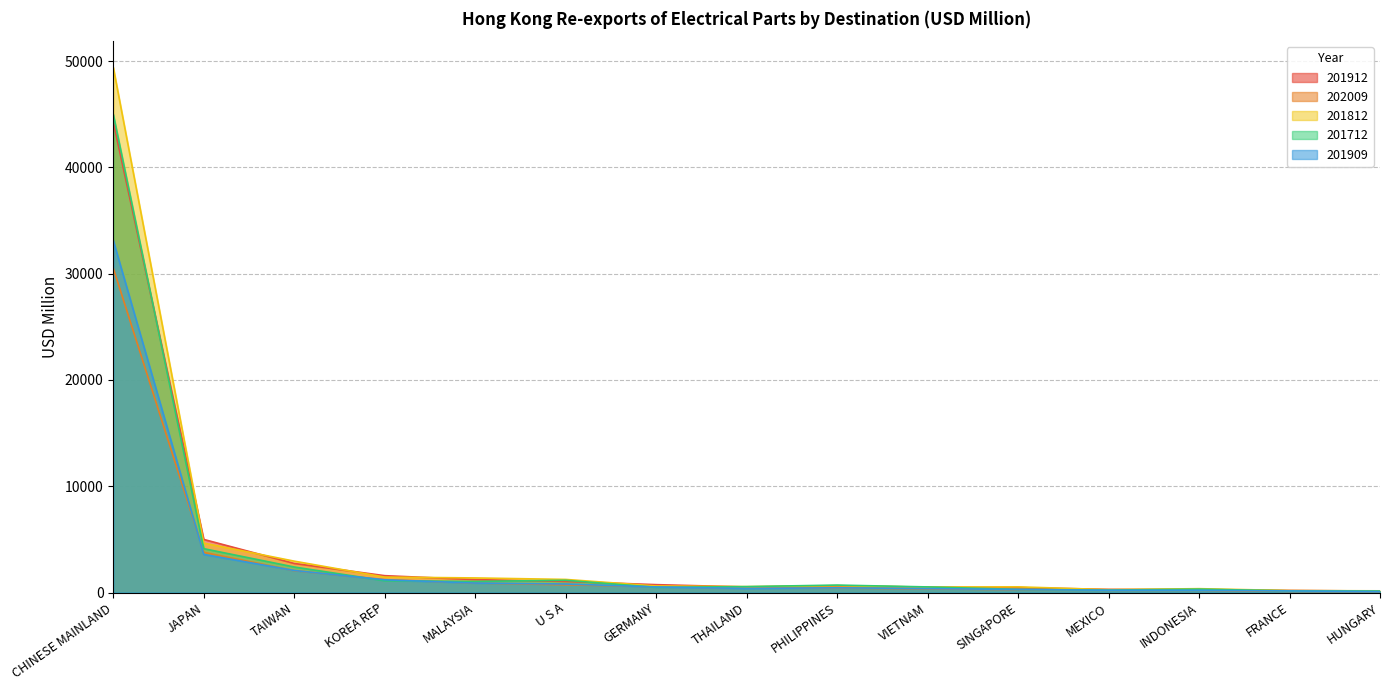

Where is the first local maximum for 201812?

PHILIPPINES